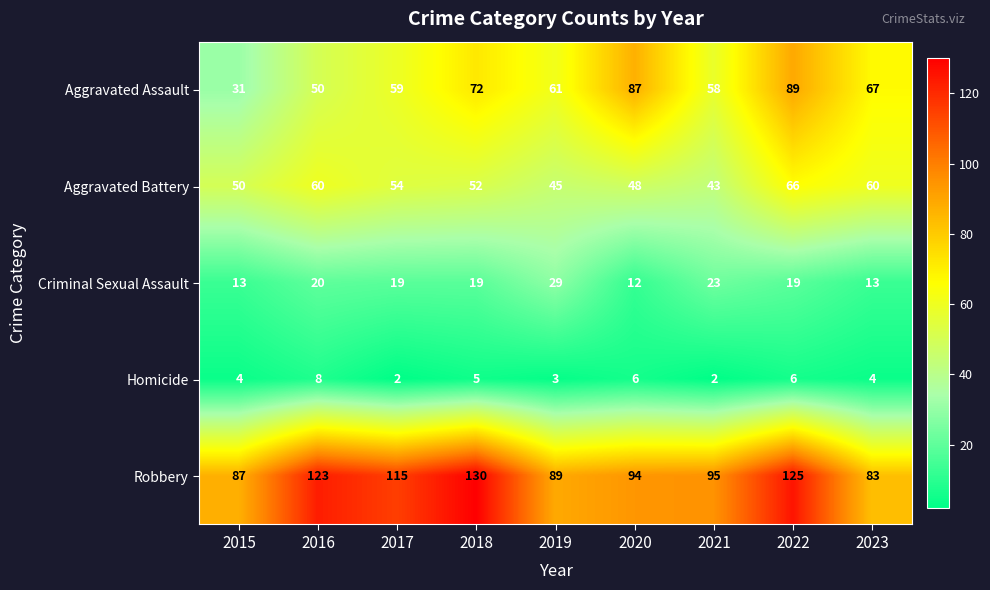

What is the spread (max minus min) of values at 2021?

93